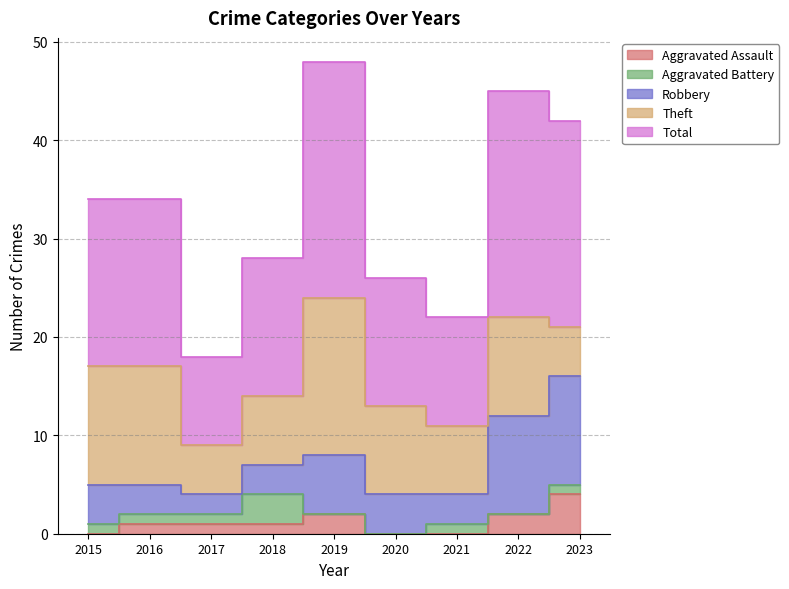

What is the sum of the Robbery values at 2020 and 2019?

10